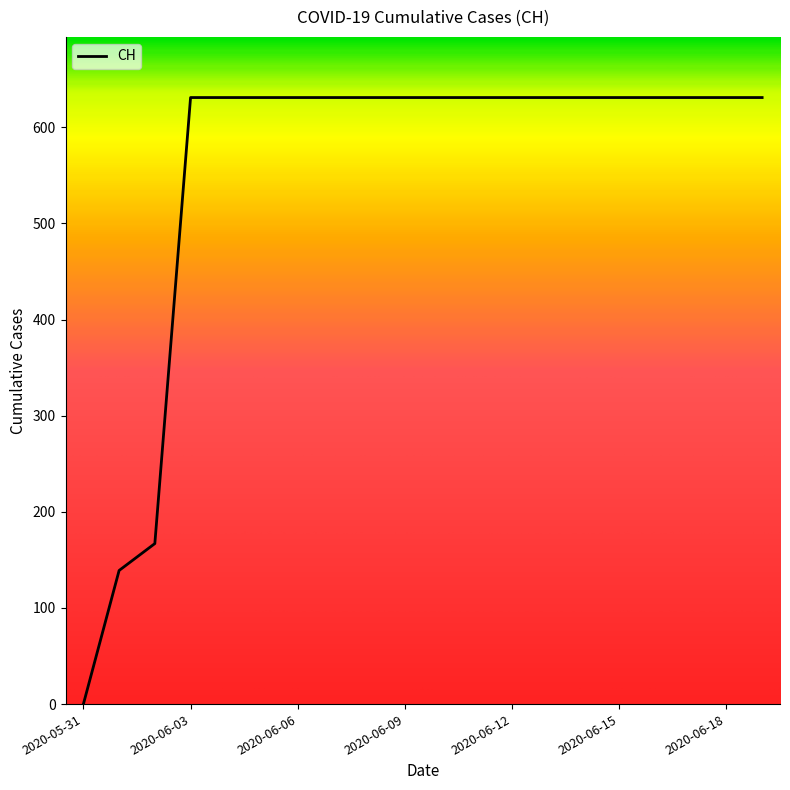

Reading right to left, what are all the values shown in this chart?

631	631	631	631	631	631	631	631	631	631	631	631	631	631	631	631	631	167	139	0